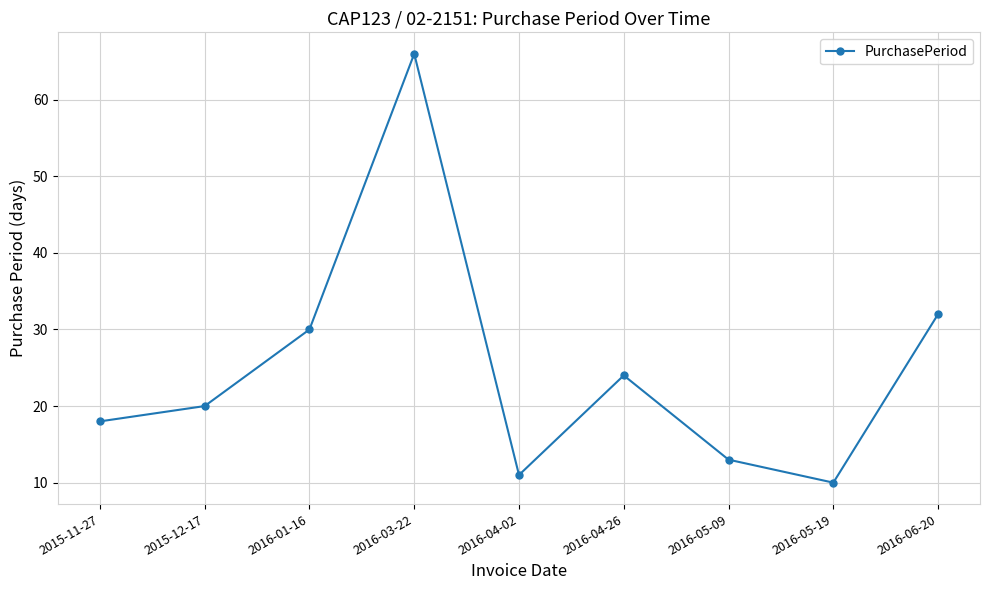

Reading left to right, list all the values displayed in this chart.

18	20	30	66	11	24	13	10	32